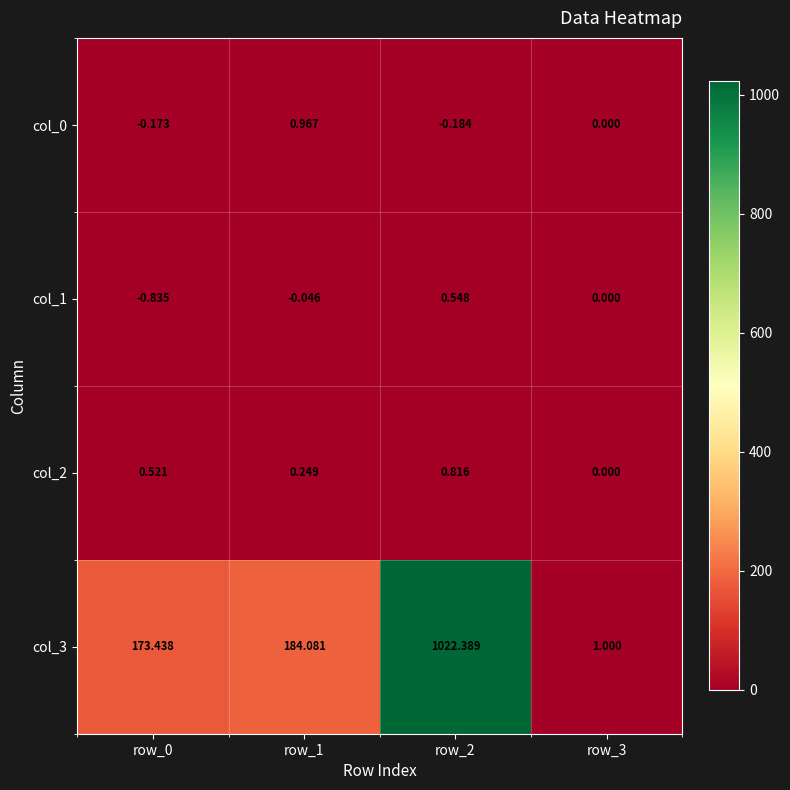

Is the value of col_0 at row_2 greater than the value of col_1 at row_2?

No